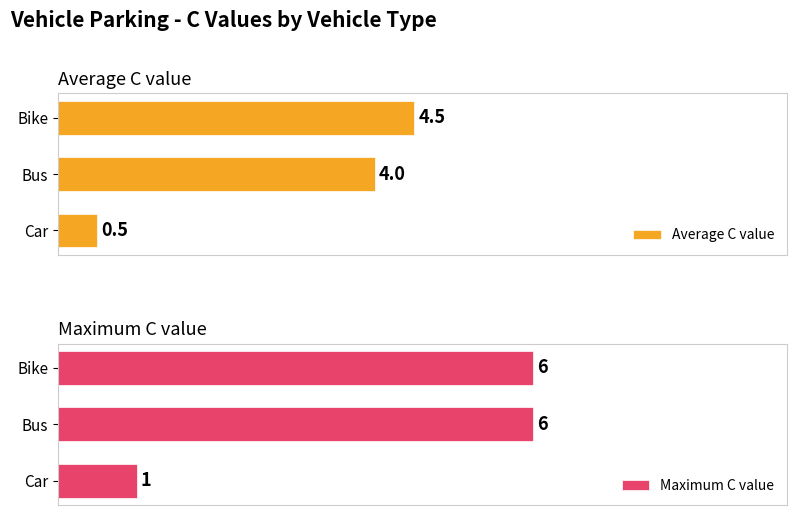

Are the bars grouped side by side (vs. stacked)?

Yes